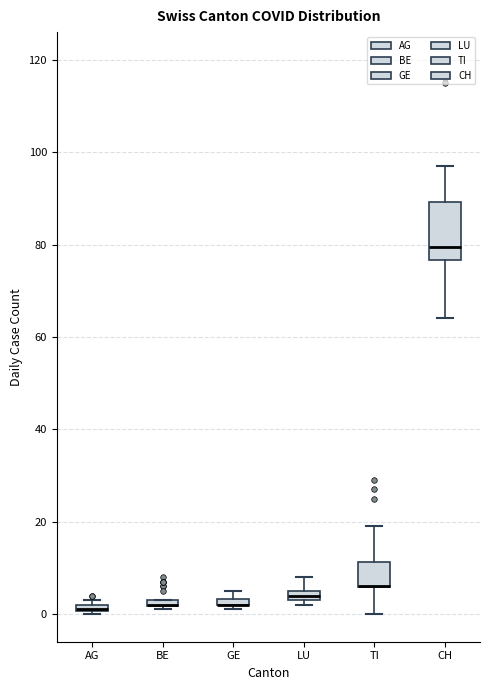

Comparing the boxes themselves (not the whiskers), which one is the tallest?

CH